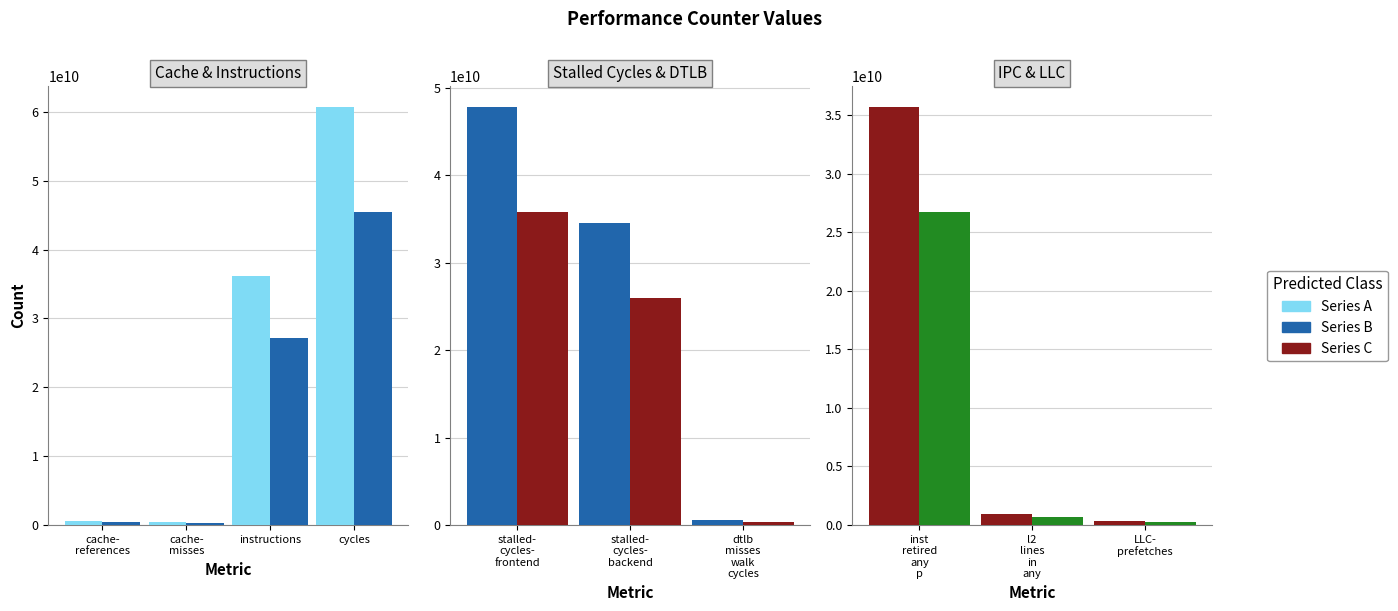

Where is Series A nearest to the value 18034468620?

l2 lines in any